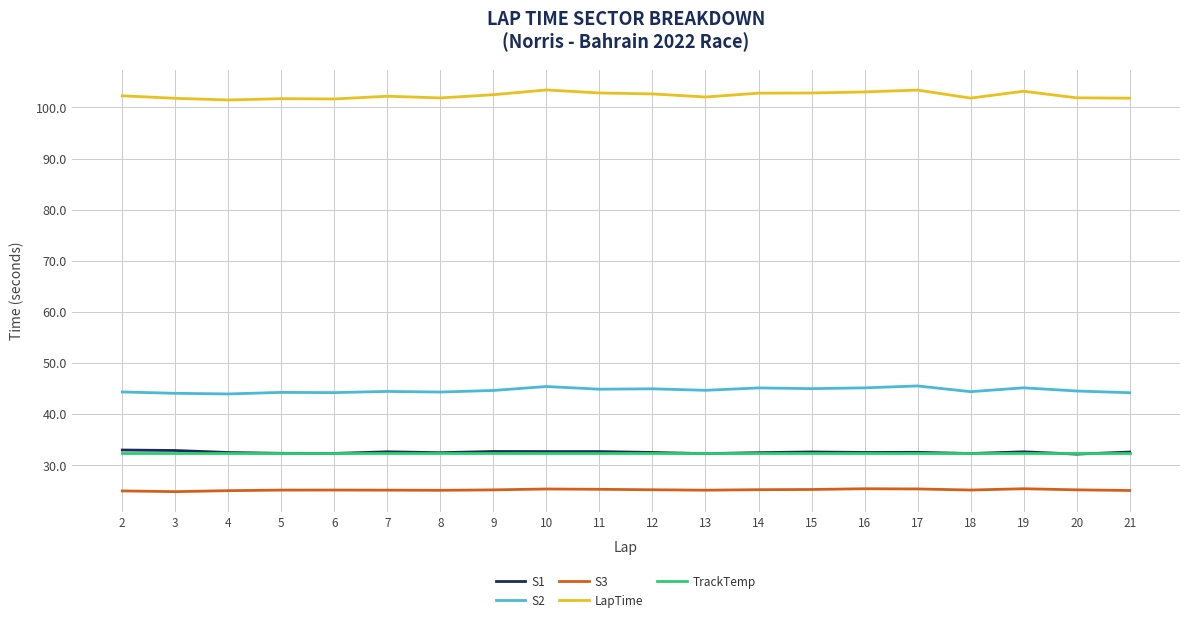

What is the spread (max minus min) of values at 11?

77.5